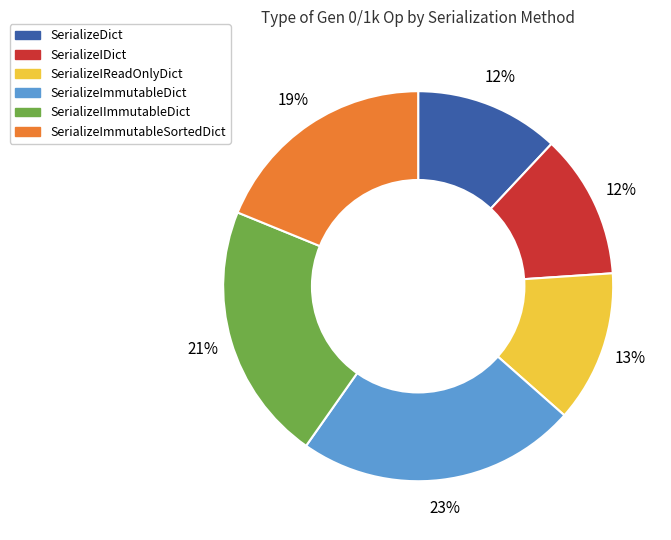

To the nearest percent, what is the average slice percentage?

17%